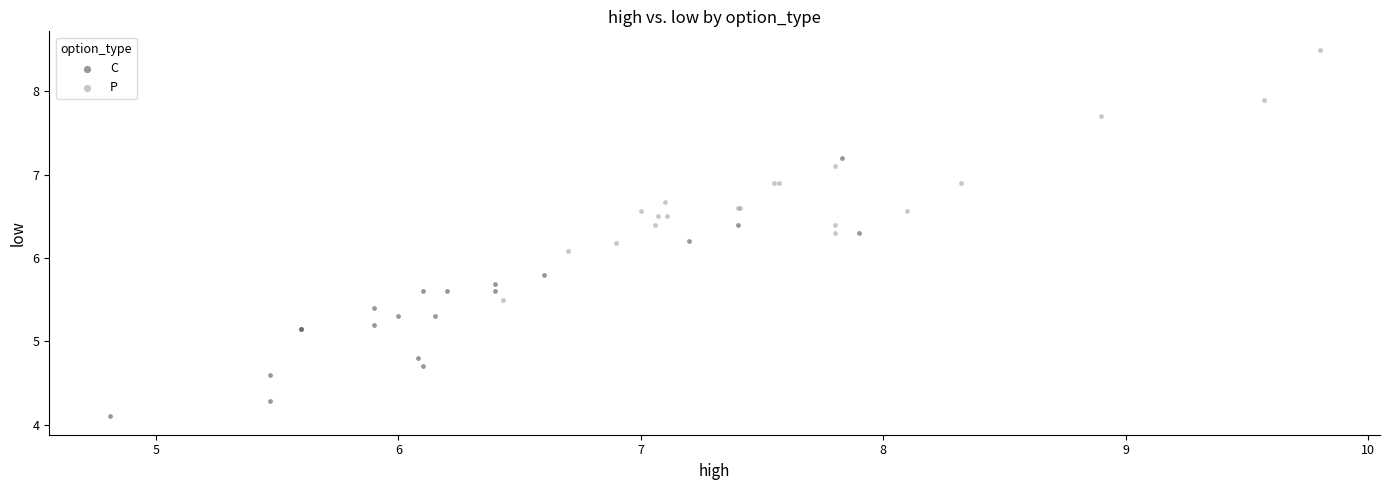

Which series reaches the minimum Y coordinate?

C